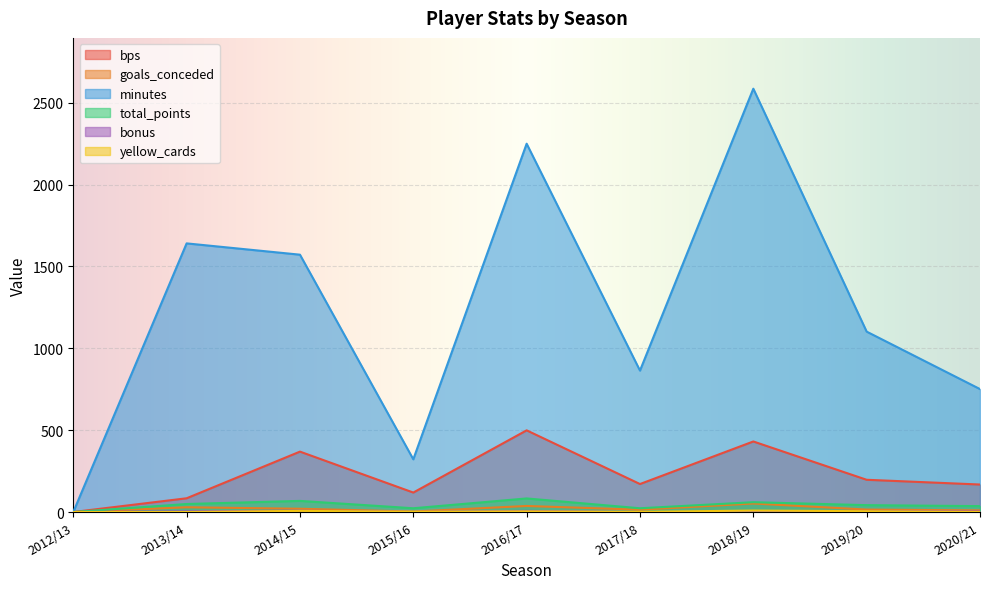

Where is the first local maximum for total_points?

2014/15